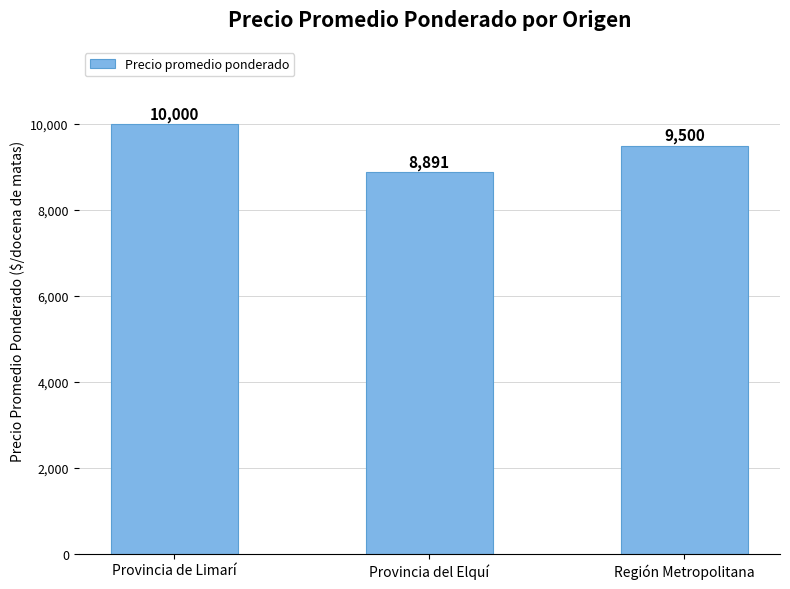

Where does the data first go above 9500?

Provincia de Limarí